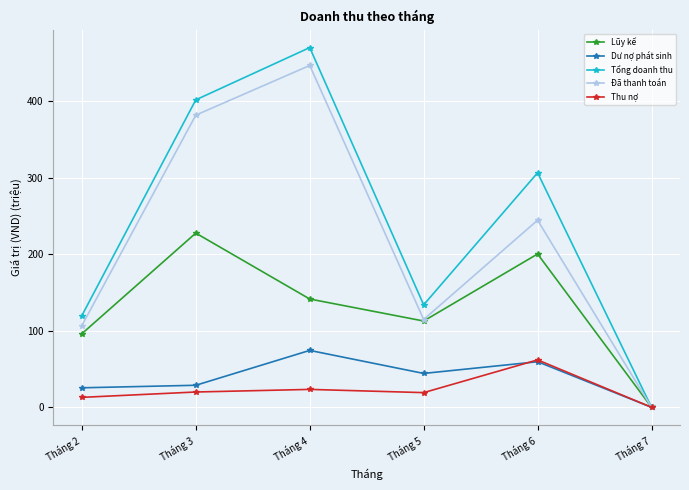

Which series changed the most between Tháng 5 and Tháng 6?

Tổng doanh thu